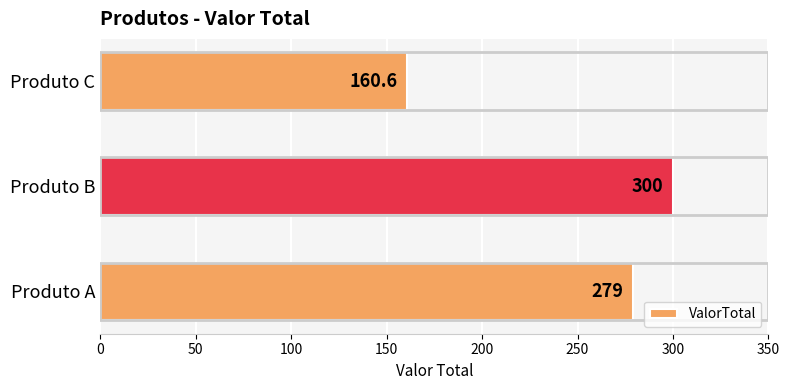

How many categories are shown in the chart?

3